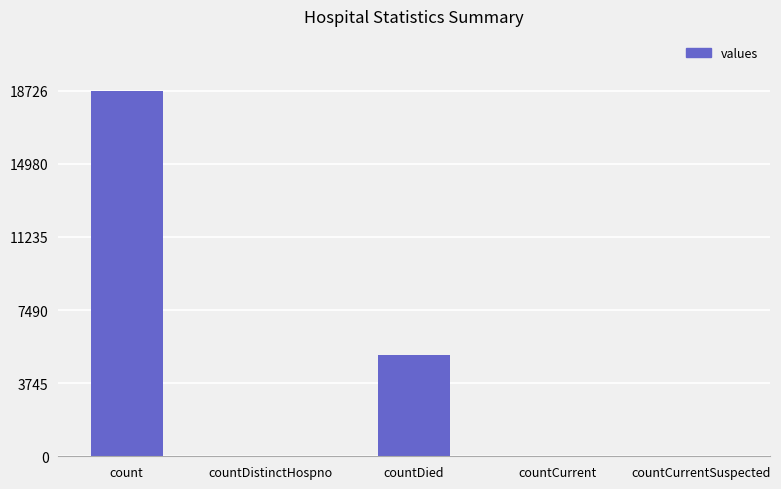

What is the ratio of the value at count to the value at countDied?

3.6